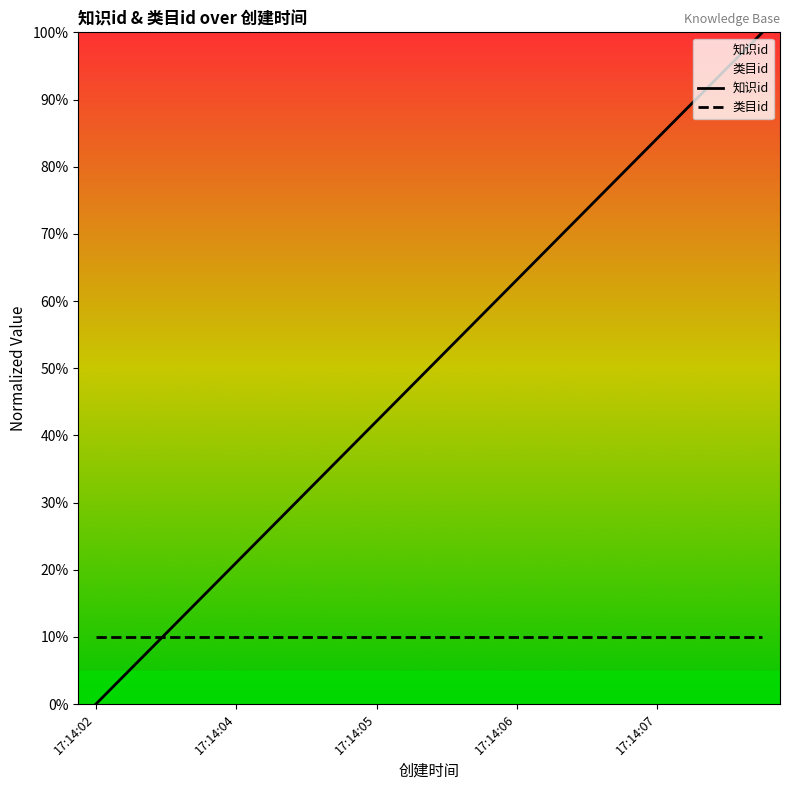

At 17:14:04, list the series in order from largest to smallest.

知识id, 类目id